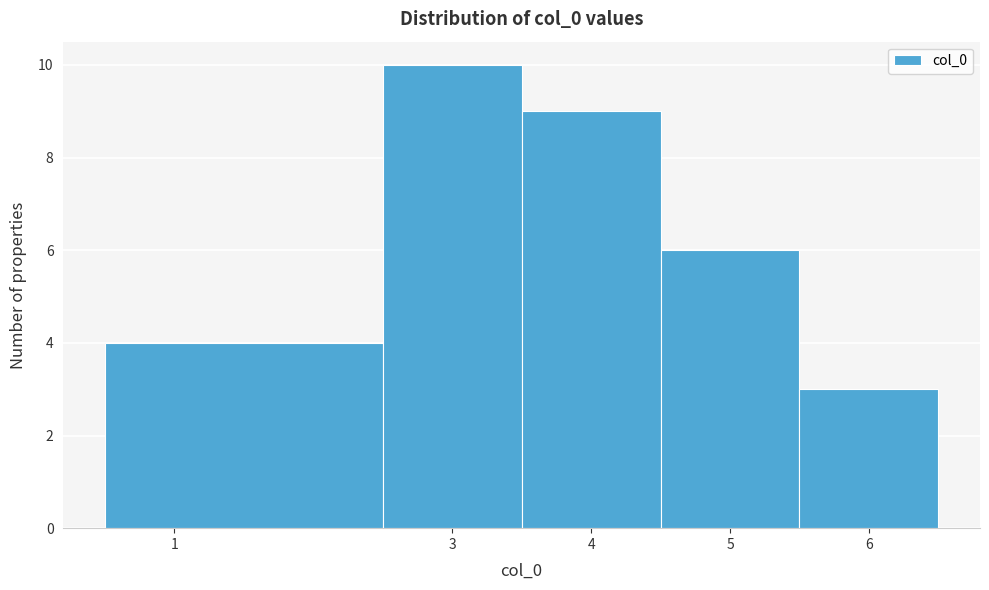

Which range on the x-axis has the tallest bar?

2.5 to 3.5